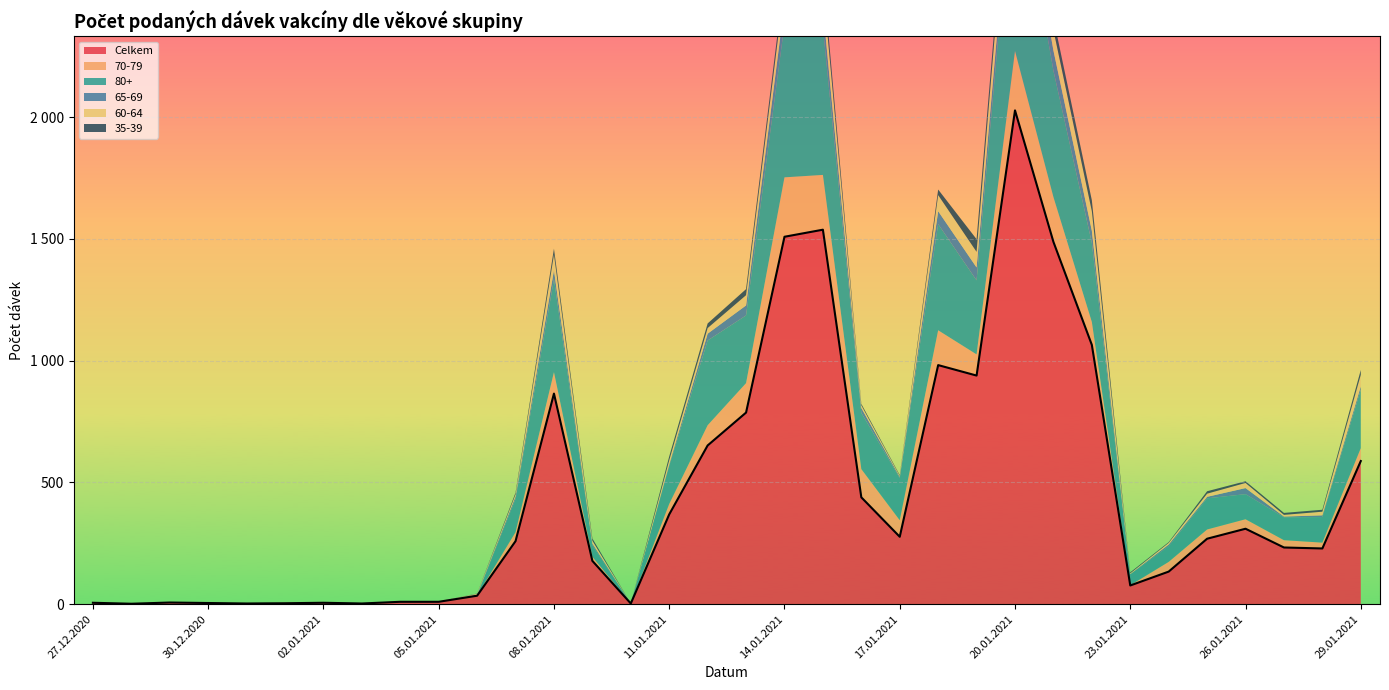

What is the label of the 34th point from the left?

29.01.2021